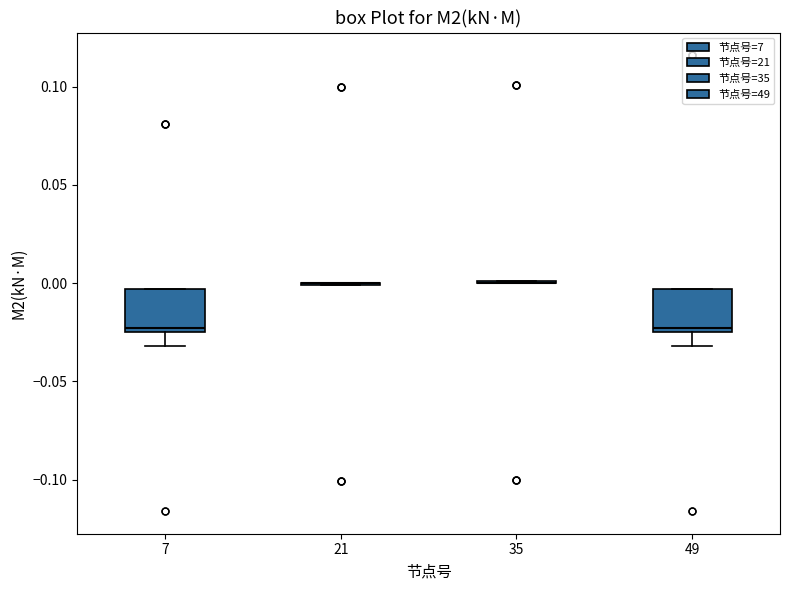

Reading left to right, read every box against the y-axis: the position of its median line, the range the box covers, and the ends of its whiskers. The values are not printed on the chart, so give them approximately, as read against the axis.

7: median -0.025 (just above the box's lower edge), box -0.025 to -0.005, whiskers -0.030 to -0.005
21: box collapsed to a line at 0.000, whiskers 0.000 to 0.000
35: box collapsed to a line at 0.000, whiskers 0.000 to 0.000
49: median -0.025 (just above the box's lower edge), box -0.025 to -0.005, whiskers -0.030 to -0.005